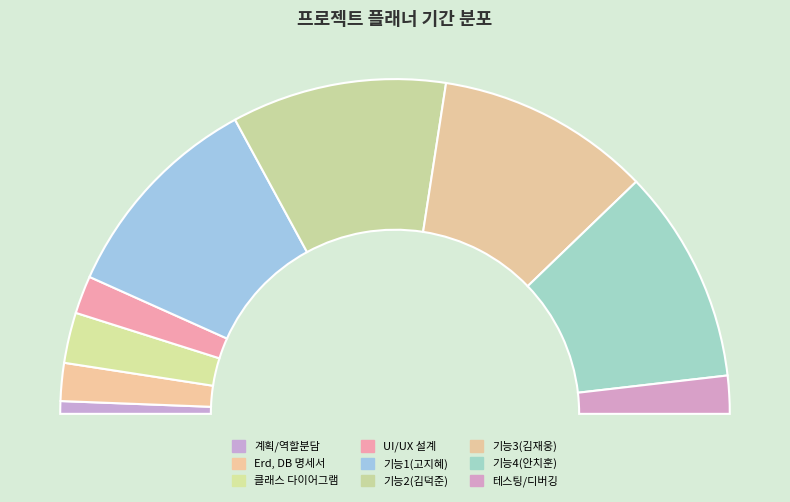

To the nearest percent, what is the difference between the largest and smallest slice percentages?

20%